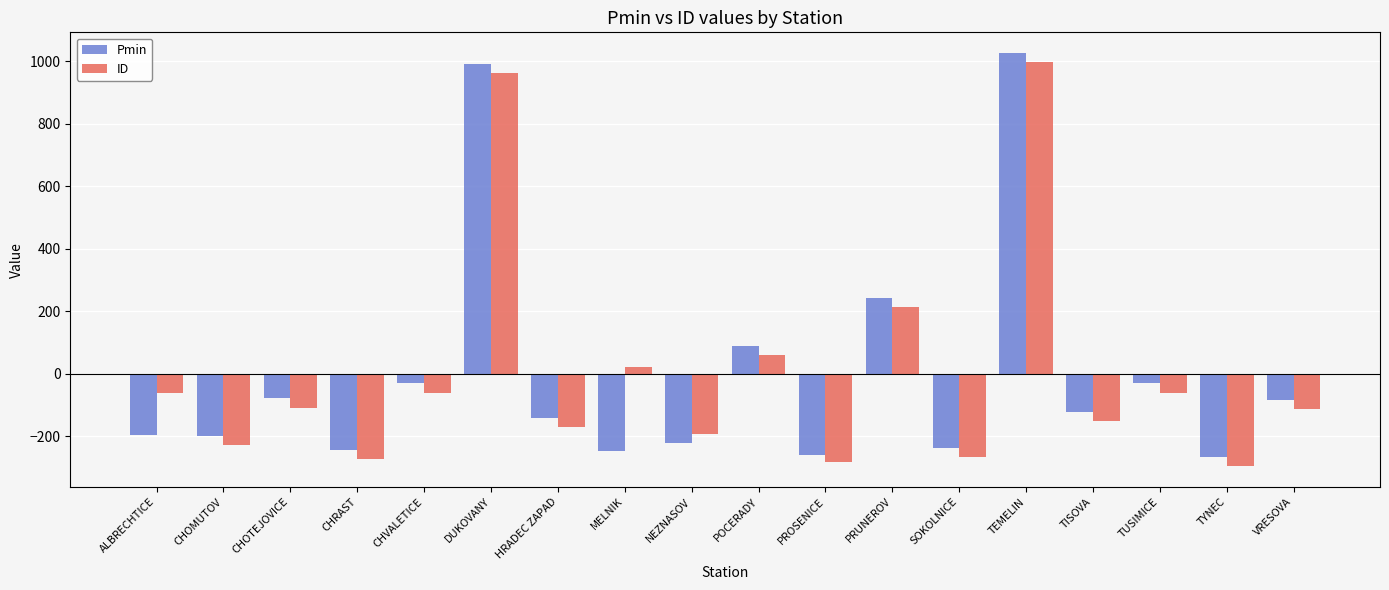

Is the value of ID at TUSIMICE greater than the value of Pmin at MELNIK?

Yes